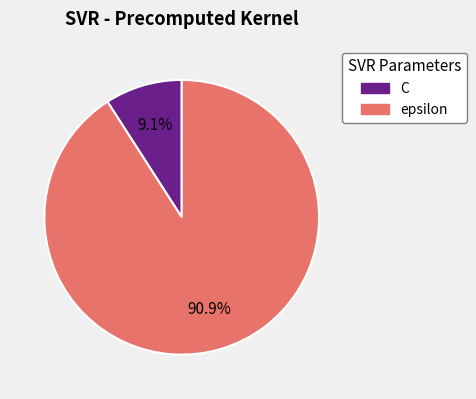

To the nearest percent, what is the difference between the epsilon and C slice percentages?

82%